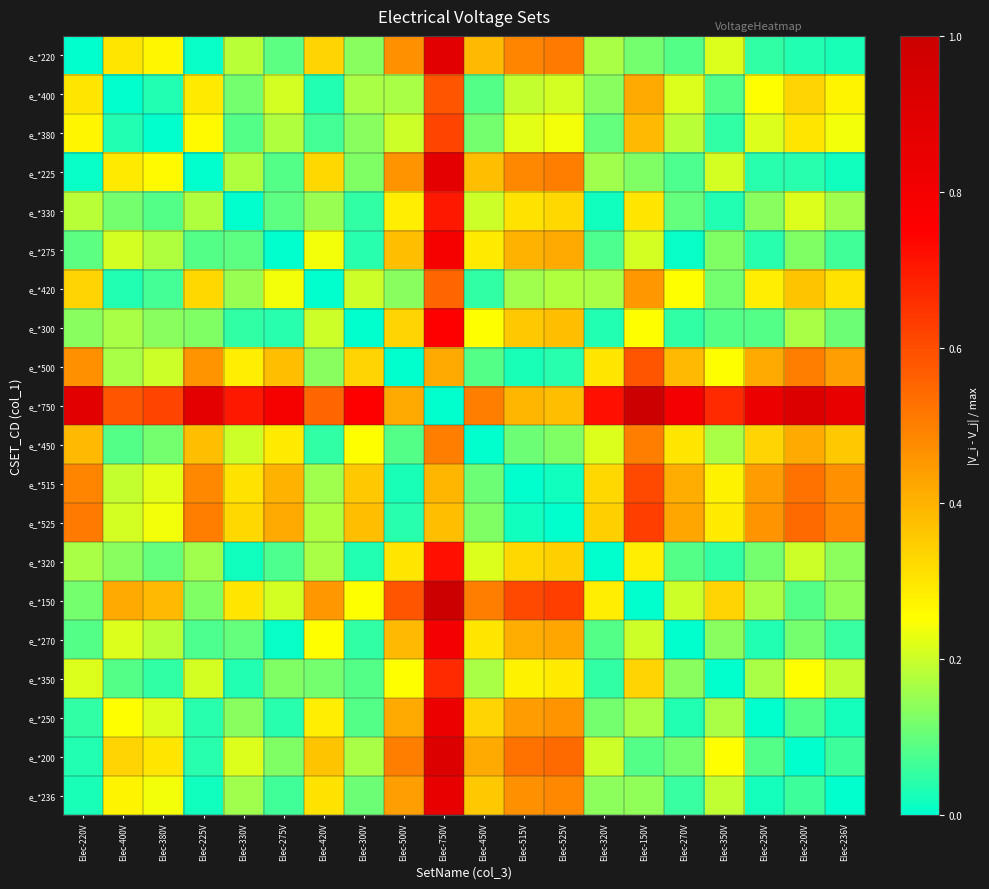

What is the total value across all series at Elec-300V?

3.7